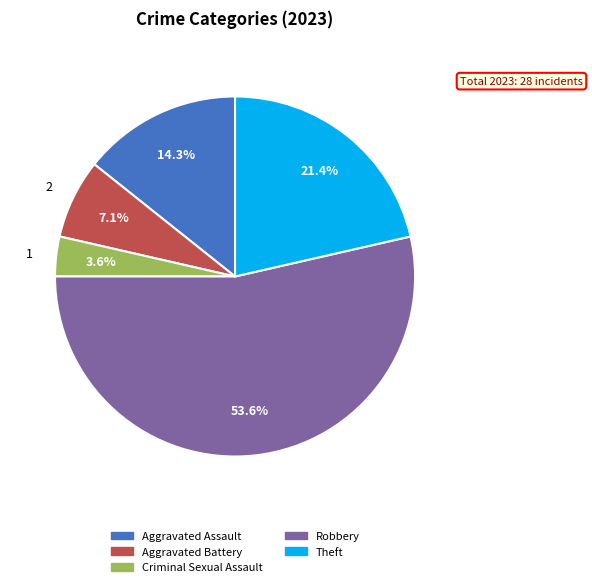

How many segments does this pie chart have?

5